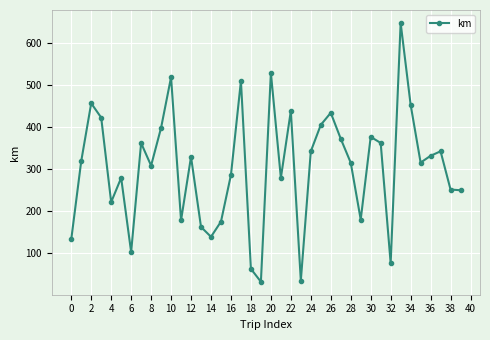

True or false: there are more than 1 points higher than both neighbors.

True